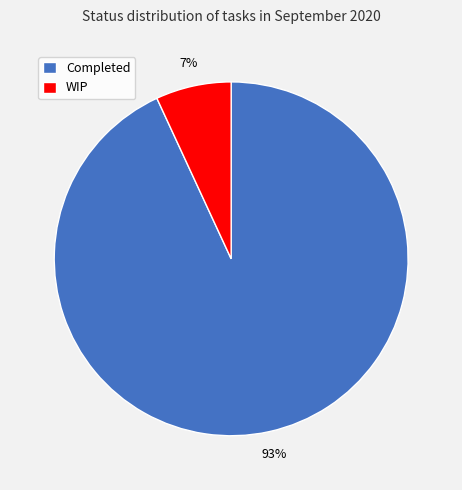

True or false: WIP accounts for 22% of the total.

False